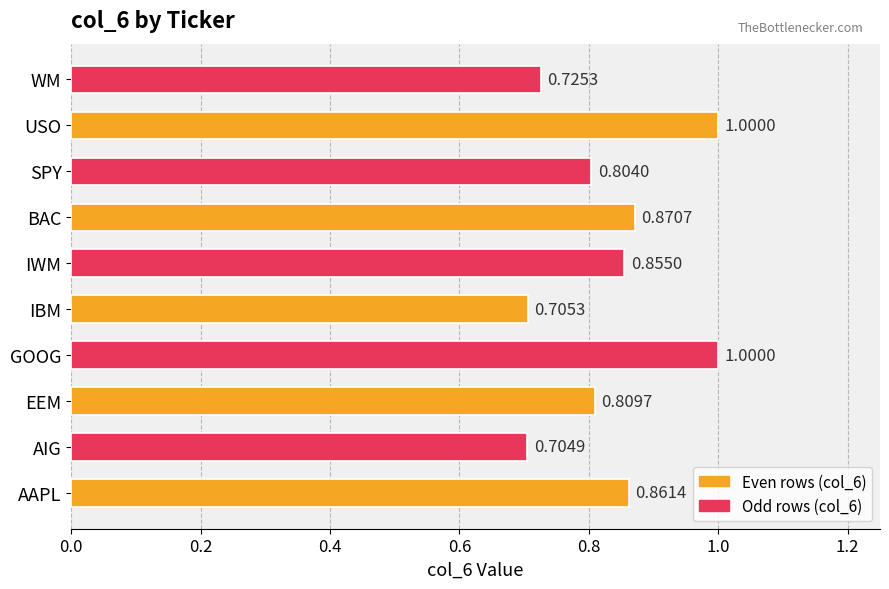

Where is the data nearest to the value 0?

AIG